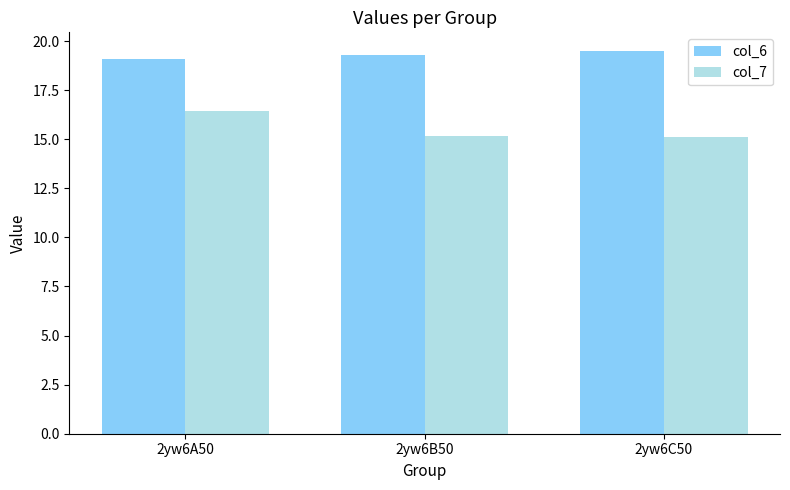

True or false: col_6 has a value of 19.1 at 2yw6A50.

True